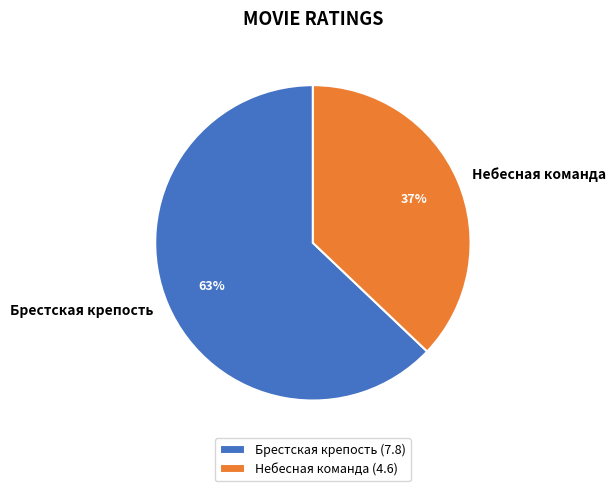

To the nearest percent, what portion does Небесная команда represent?

37%